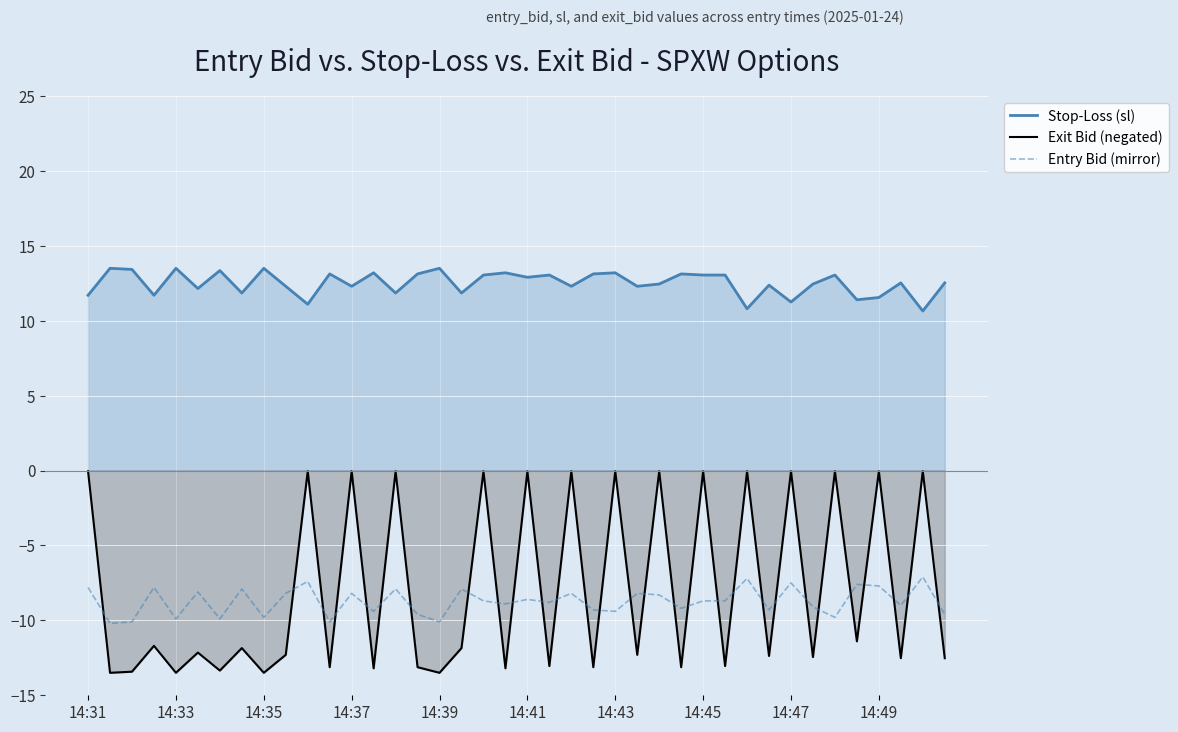

What is the value of the Exit Bid (negated) point at the 34th from the left?

-12.4